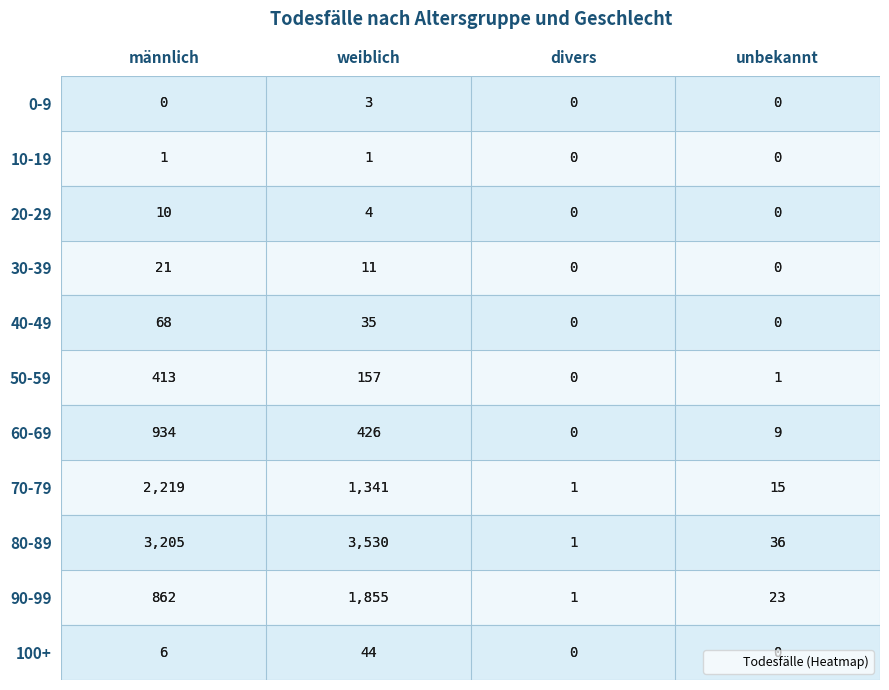

Between männlich and divers, which series saw the biggest shift?

80-89